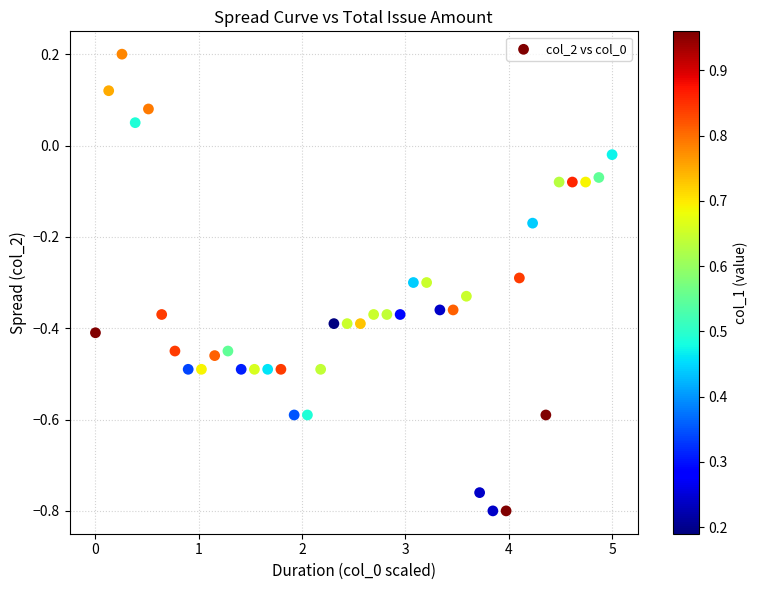

What is the range of Y values (max minus min)?

1.0